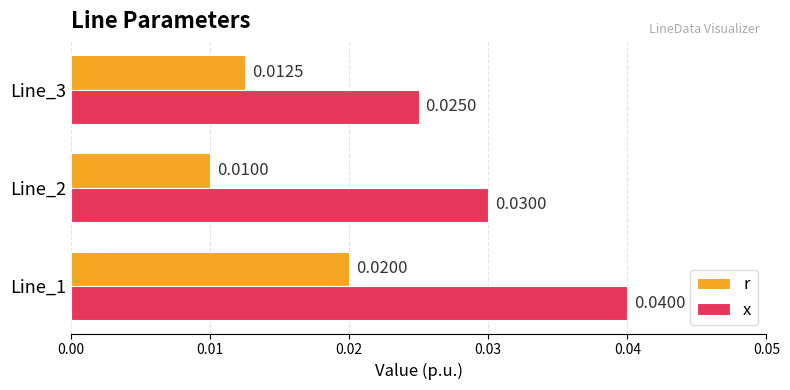

Between Line_1 and Line_3, which series saw the biggest shift?

x